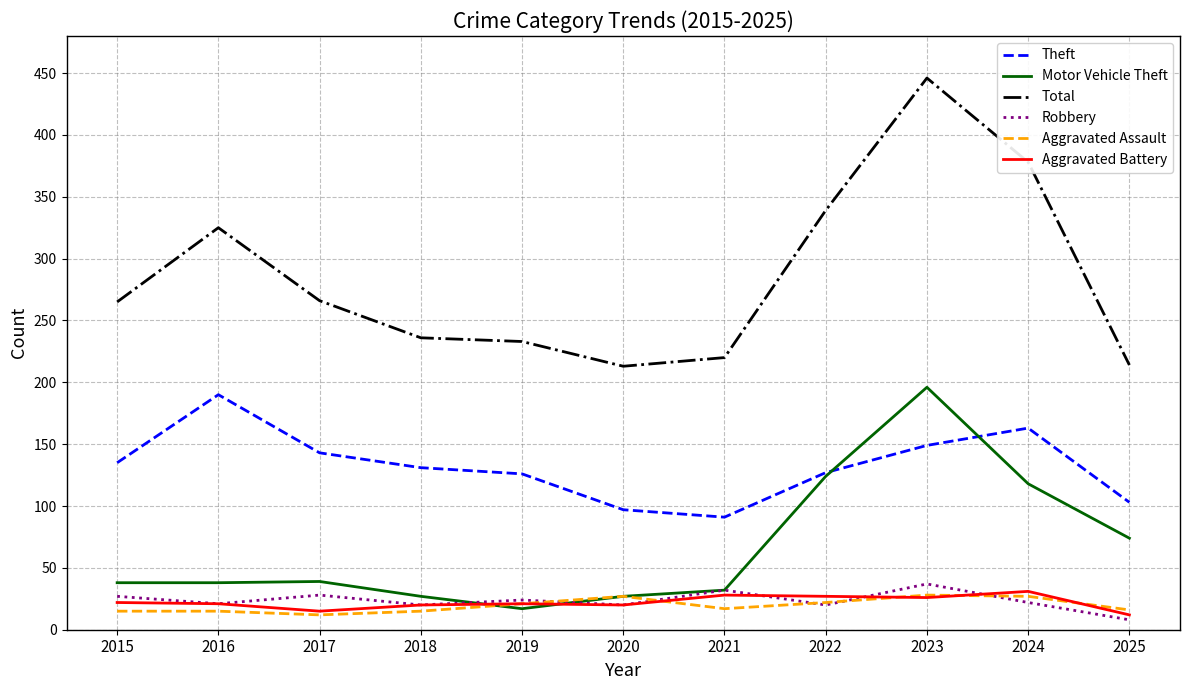

What is the sum of the Robbery values at 2018 and 2023?

57